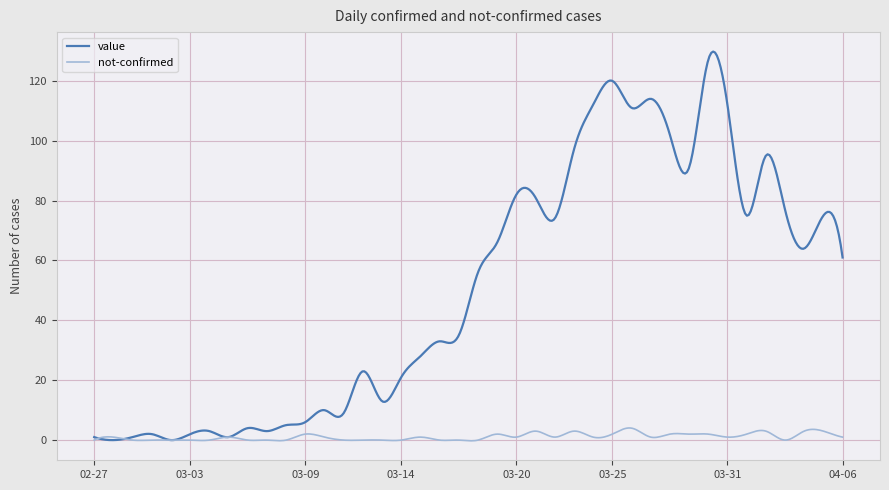

Rank the series by their maximum value, from lowest to highest.

not-confirmed, value